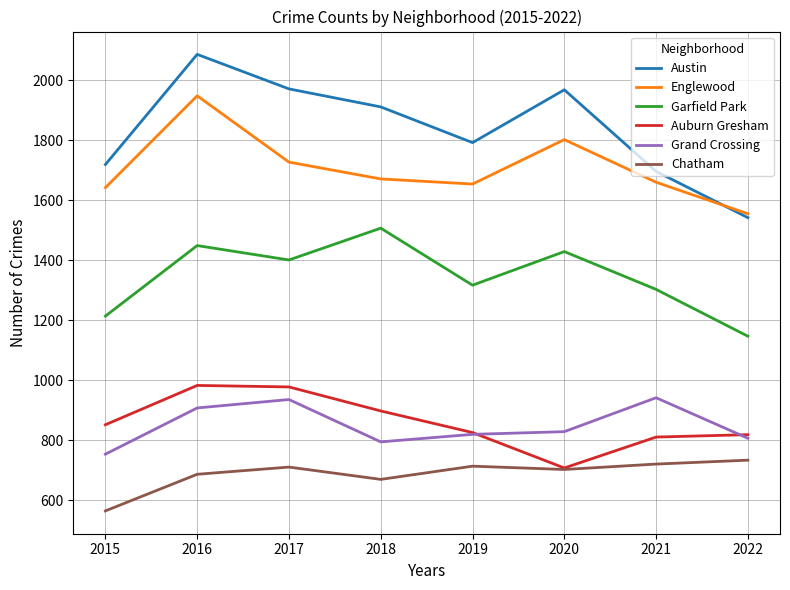

At which category does the chart reach its peak across all series?

2016